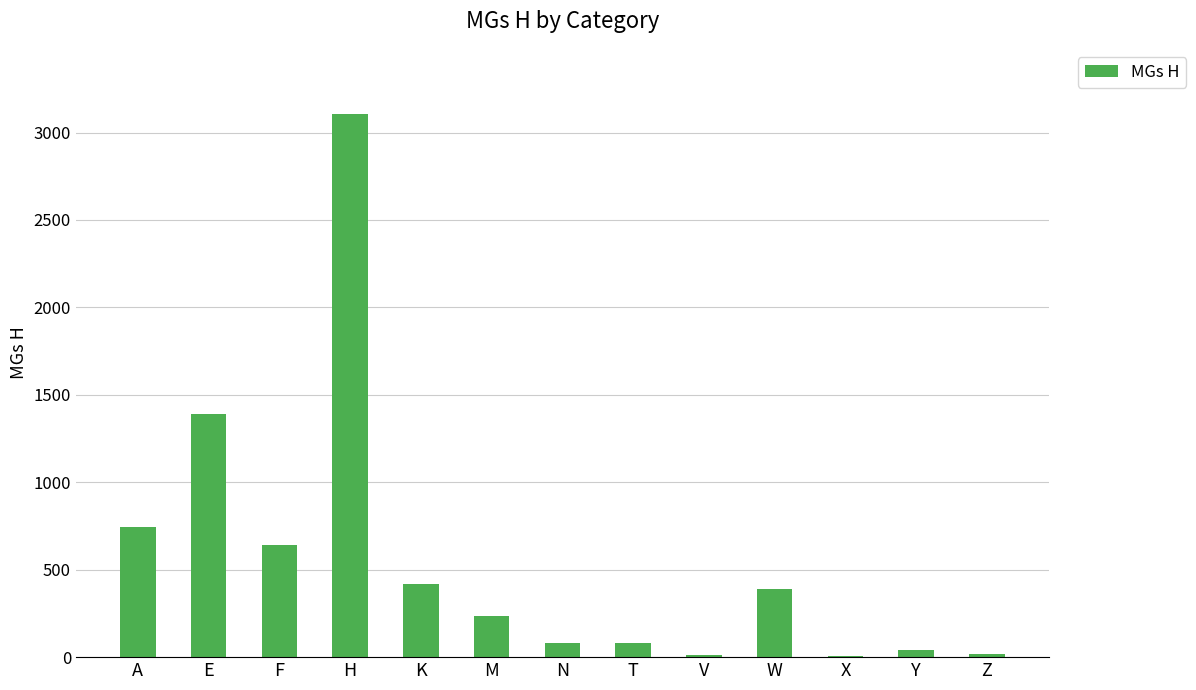

Between E and X, which is larger?

E